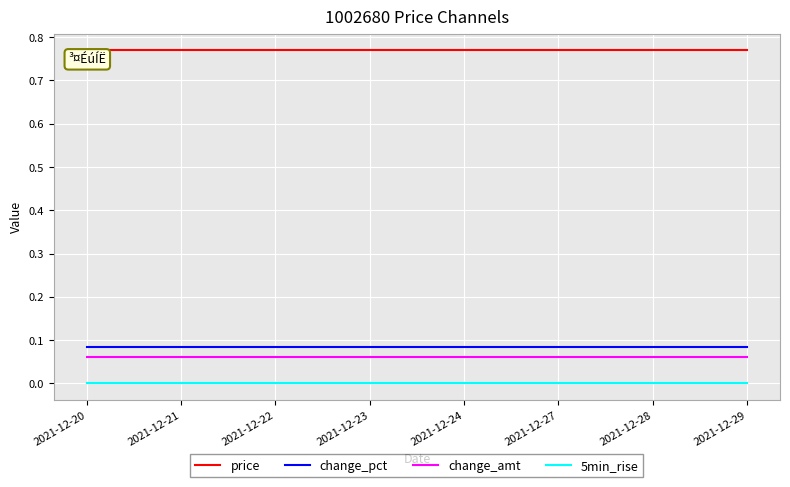

True or false: change_amt has a value of 0.0 at 2021-12-28.

False